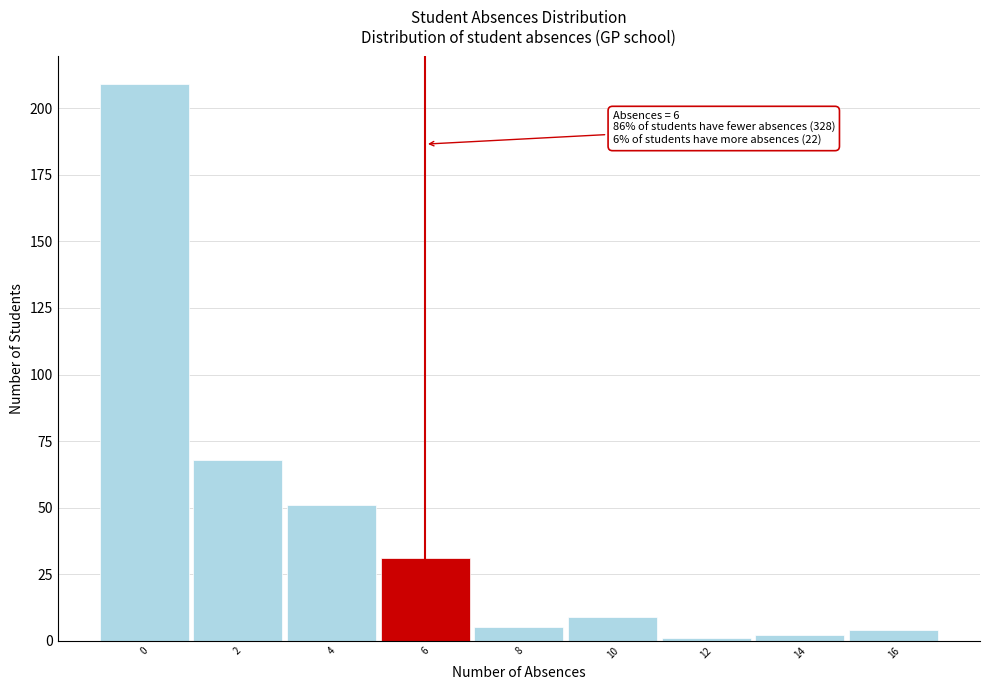

Reading left to right, transcribe all the data shown in this chart.

0=209	2=68	4=51	6=31	8=5	10=9	12=1	14=2	16=4